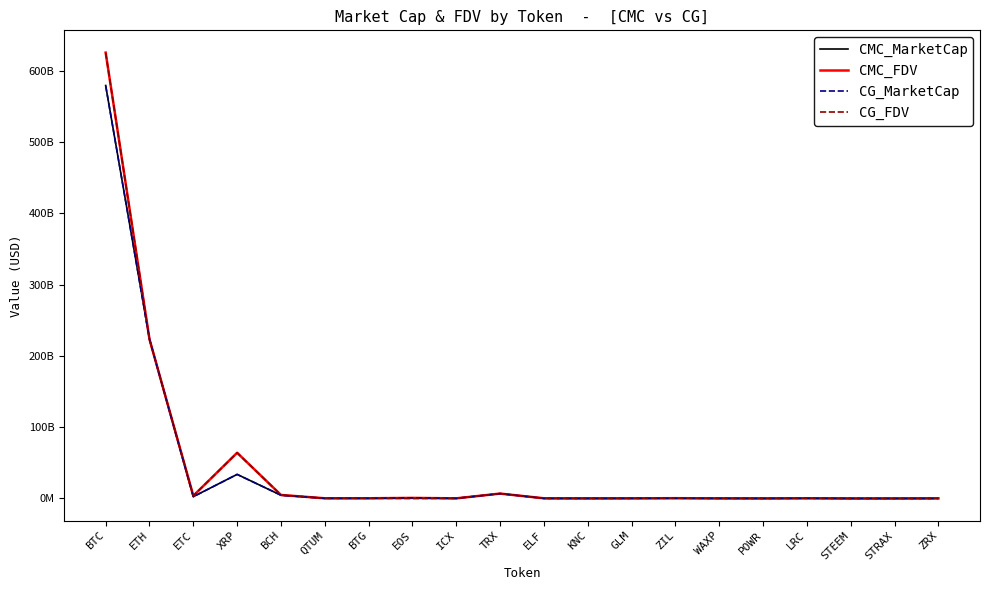

At which category is the sum across all series the highest?

BTC